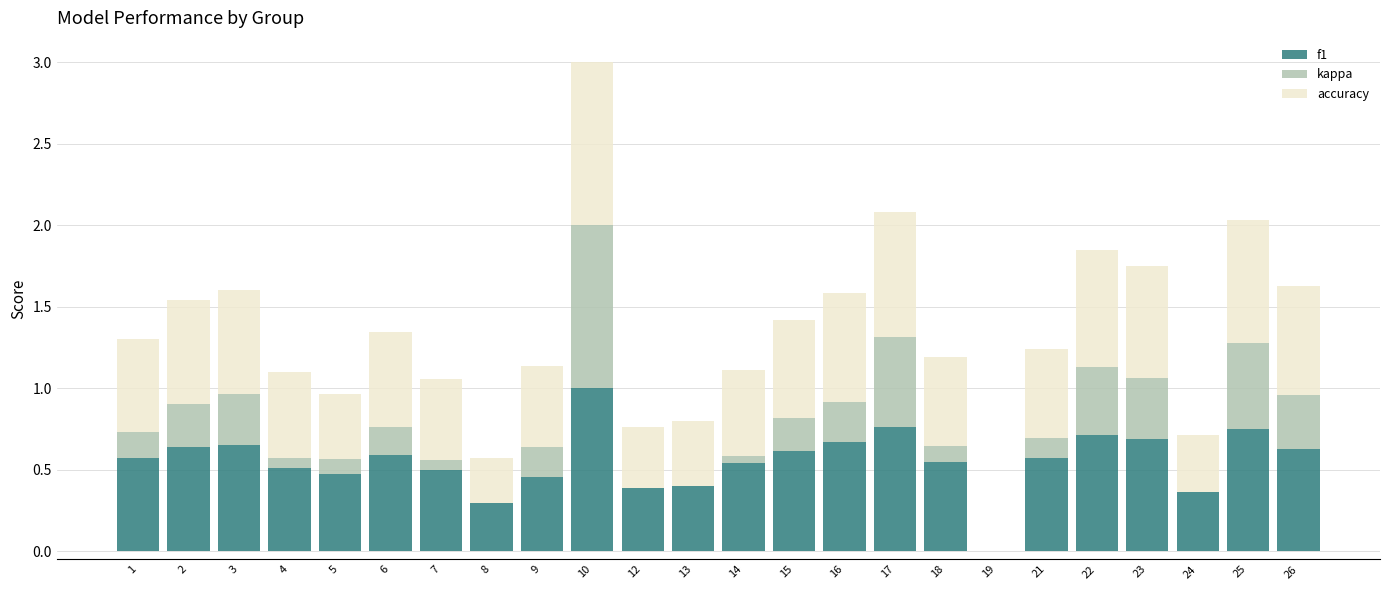

Which category has the highest value in the f1 series?

10